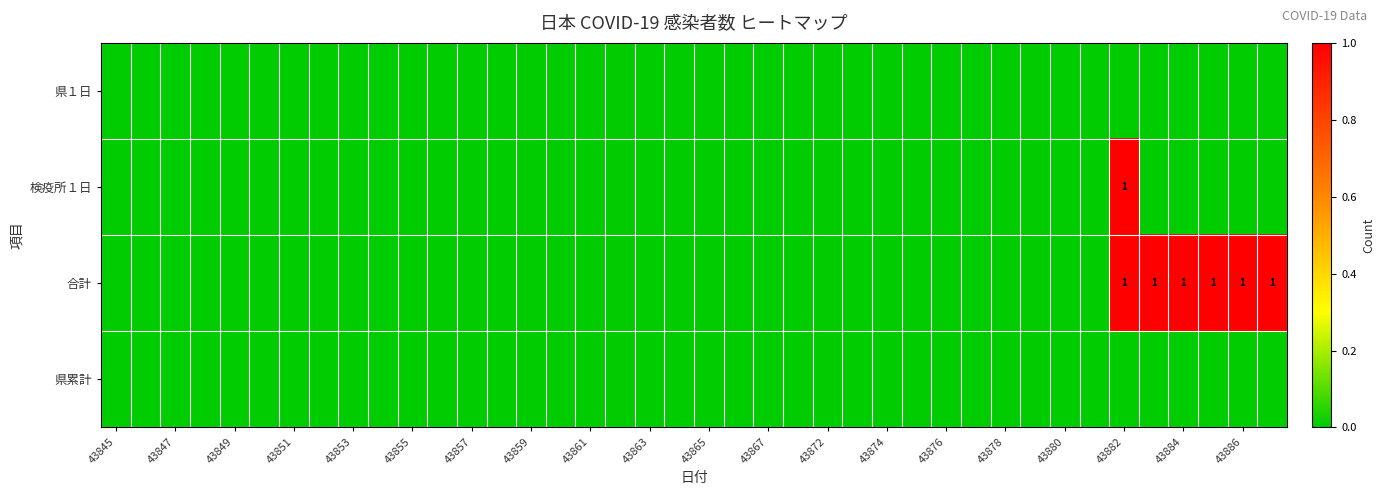

The value of 合計 at 43847 is 1. True or false?

False